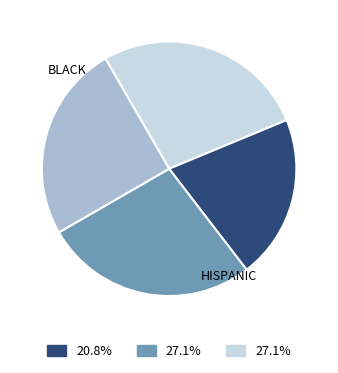

Does any single category account for the majority?

No